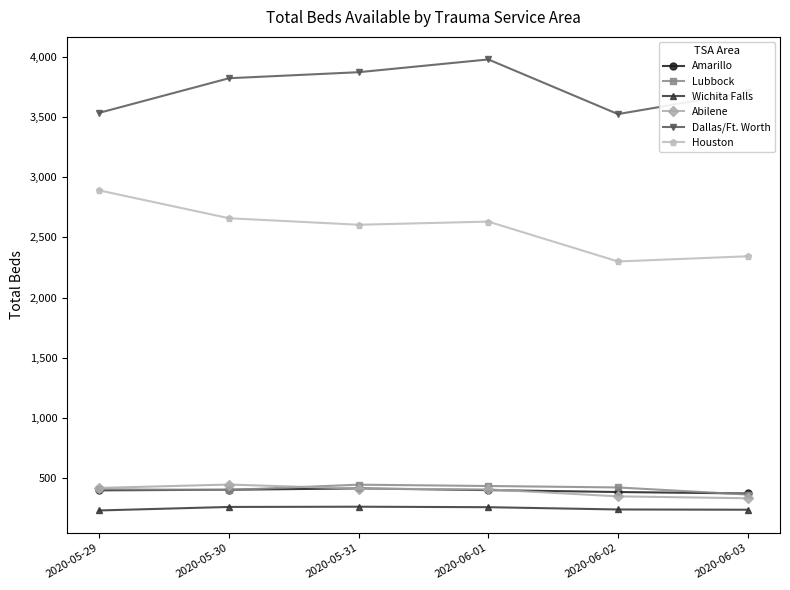

Where is the first local minimum for Dallas/Ft. Worth?

2020-06-02